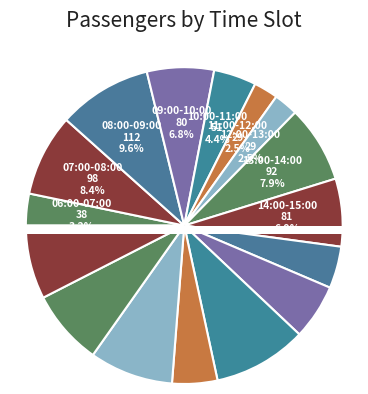

Which category has the biggest portion of the pie?

08:00-09:00